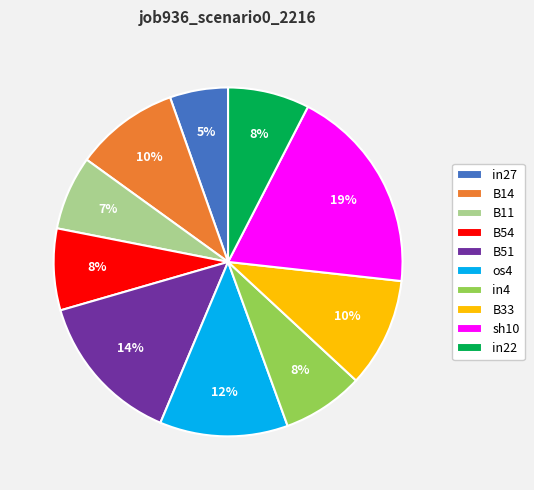

What percentage is the B11 slice, to the nearest percent?

7%